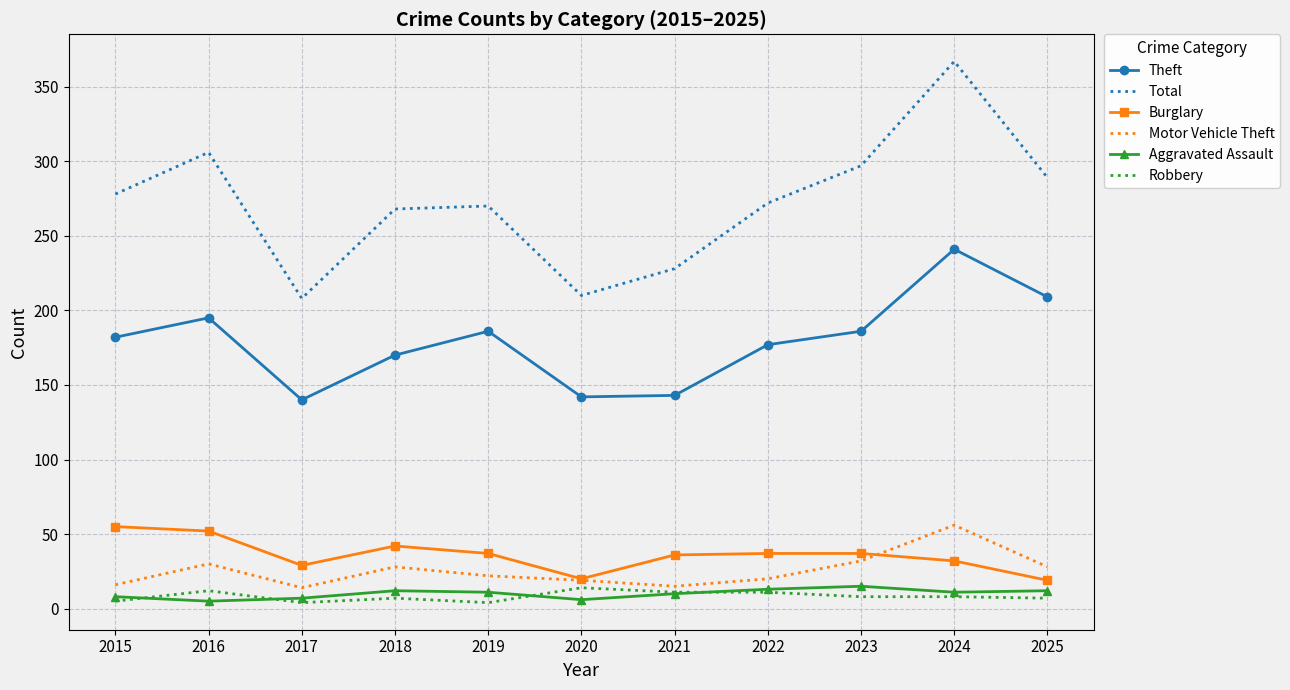

At which label does Total reach its peak?

2024